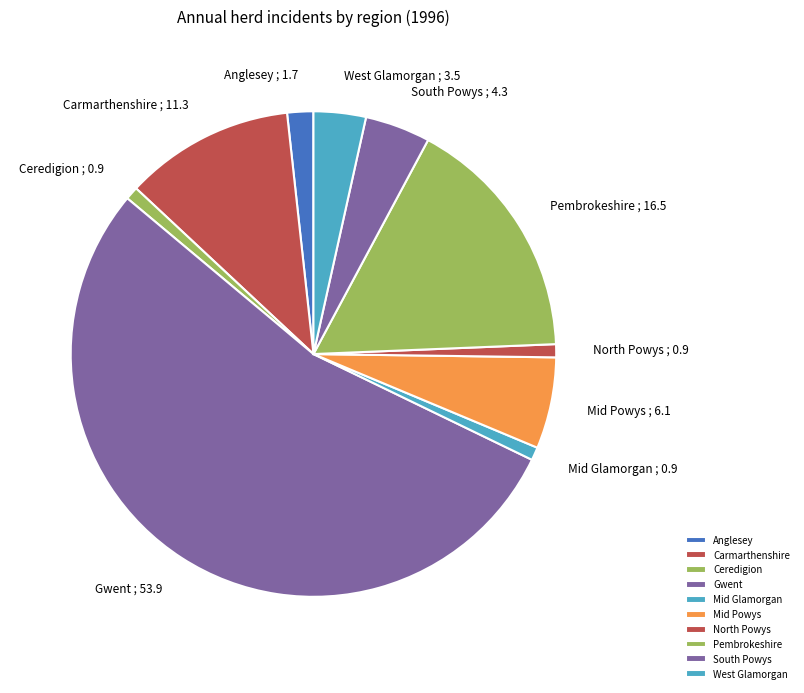

What is the majority slice?

Gwent